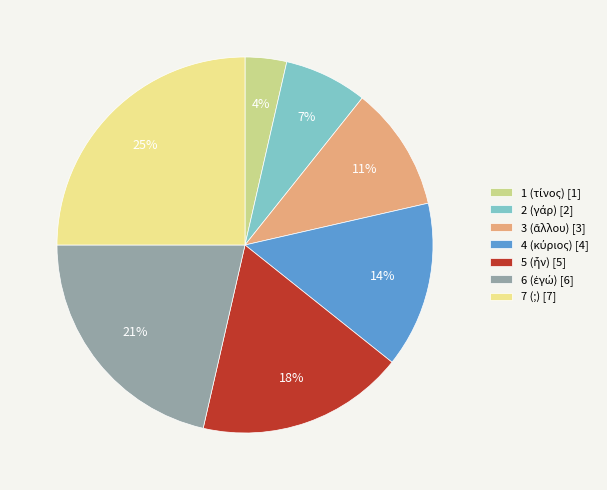

Does 7 (;) account for over 50% of the chart?

No